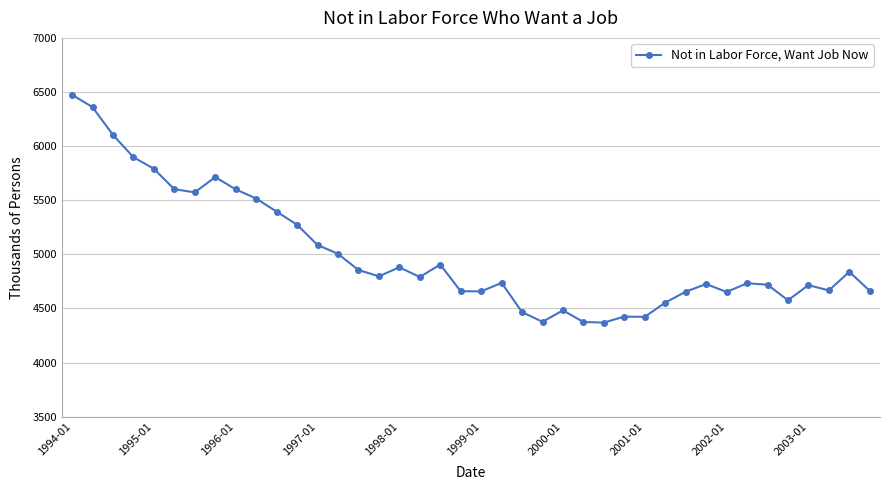

What is the difference between the maximum and minimum values?

2105